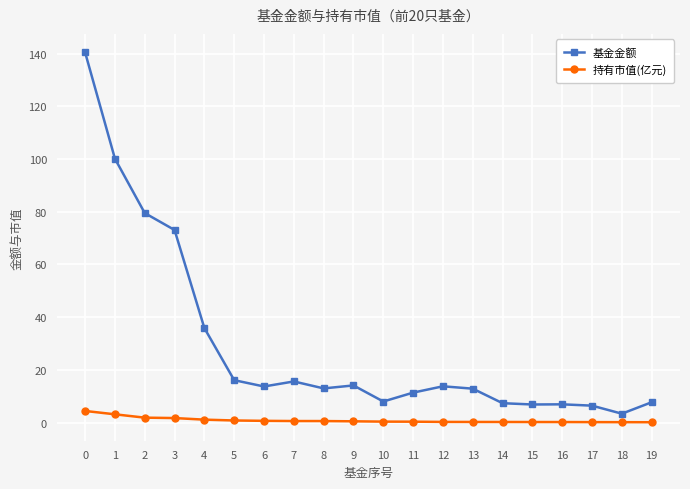

True or false: 基金金额 and 持有市值(亿元) cross at least once.

False